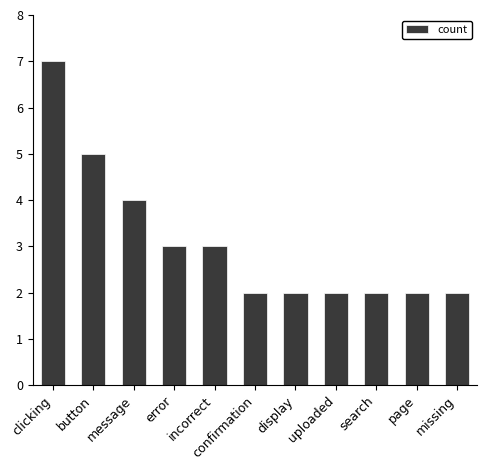

What is the sum of the values at incorrect and button?

8